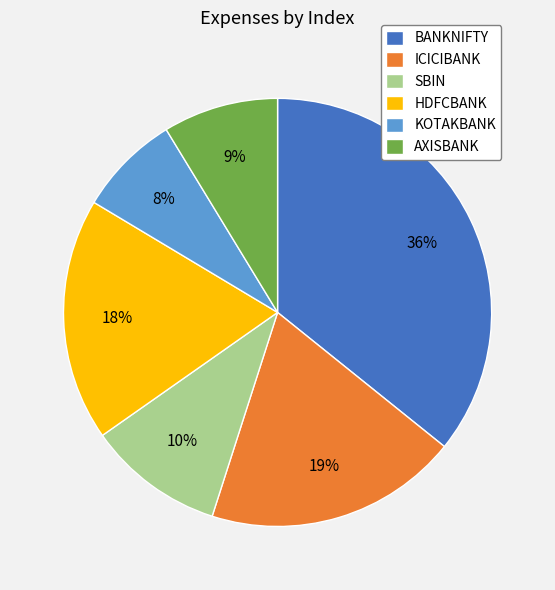

How many slices are in this pie chart?

6